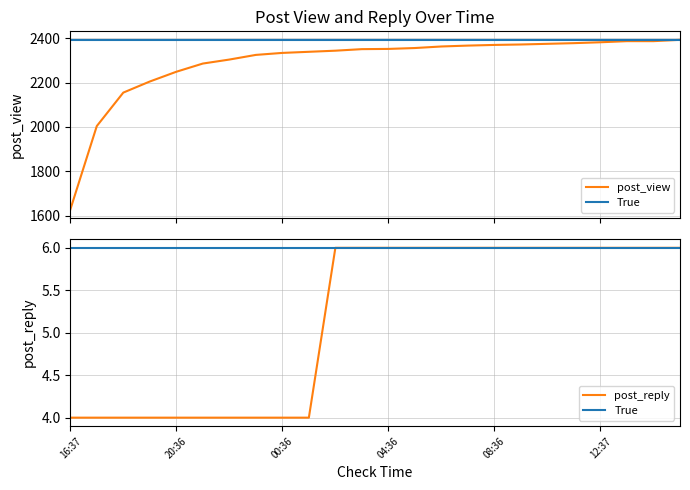

Which series has the largest total across all categories?

post_view